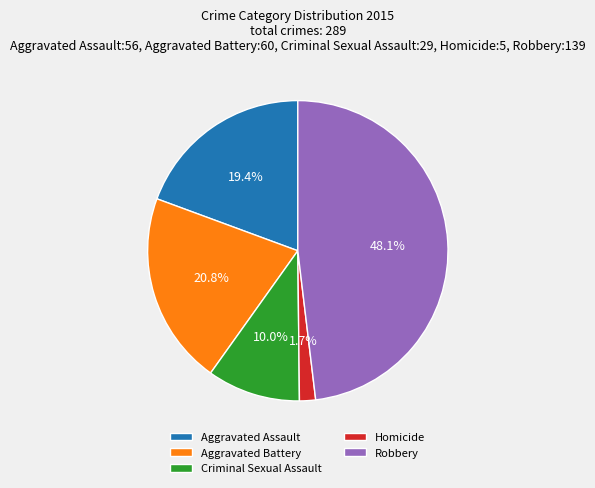

What portion of the pie excludes Criminal Sexual Assault?

90.0%